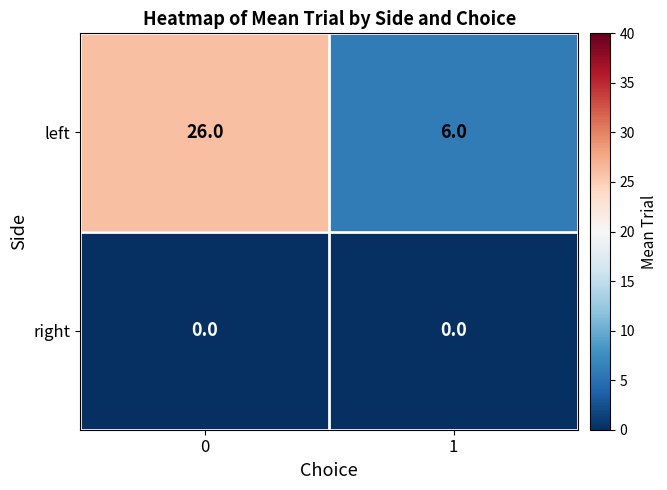

Is it true that left equals 5 at 0?

False